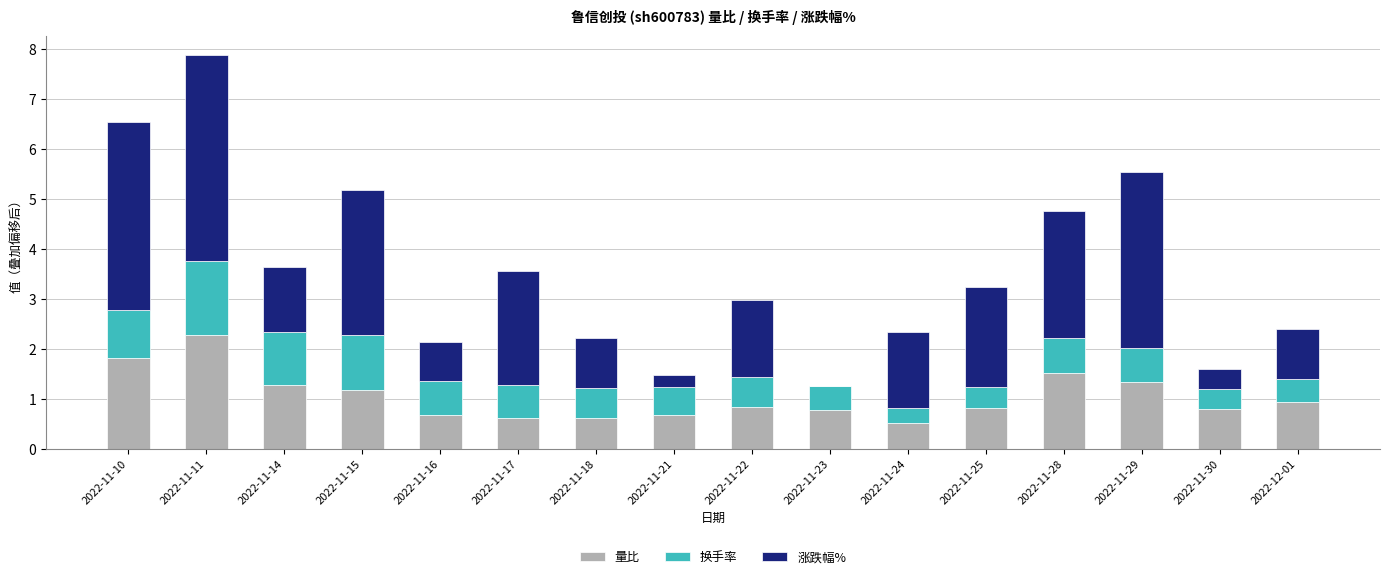

What are all the series names shown in the legend?

量比, 换手率, 涨跌幅%